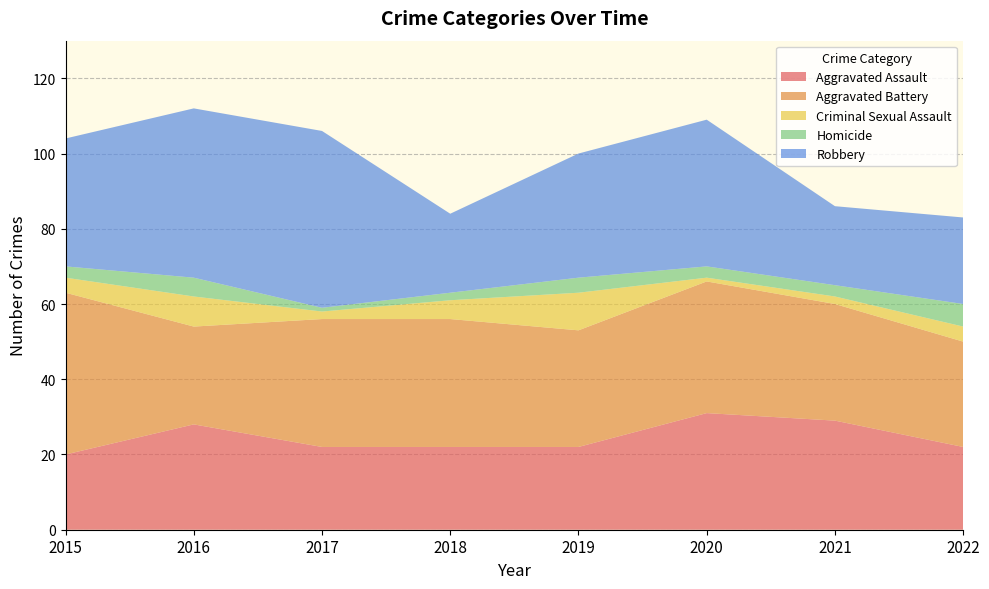

Reading right to left, what are all the values shown in this chart?

Aggravated Assault: 2022=22	2021=29	2020=31	2019=22	2018=22	2017=22	2016=28	2015=20
Aggravated Battery: 2022=28	2021=31	2020=35	2019=31	2018=34	2017=34	2016=26	2015=43
Criminal Sexual Assault: 2022=4	2021=2	2020=1	2019=10	2018=5	2017=2	2016=8	2015=4
Homicide: 2022=6	2021=3	2020=3	2019=4	2018=2	2017=1	2016=5	2015=3
Robbery: 2022=23	2021=21	2020=39	2019=33	2018=21	2017=47	2016=45	2015=34